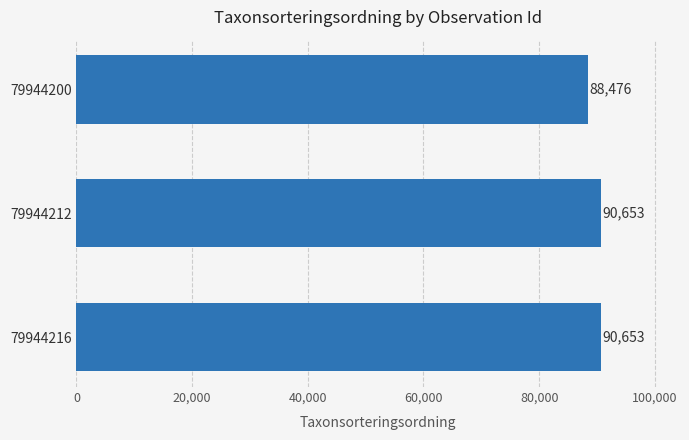

How many categories are shown in the chart?

3